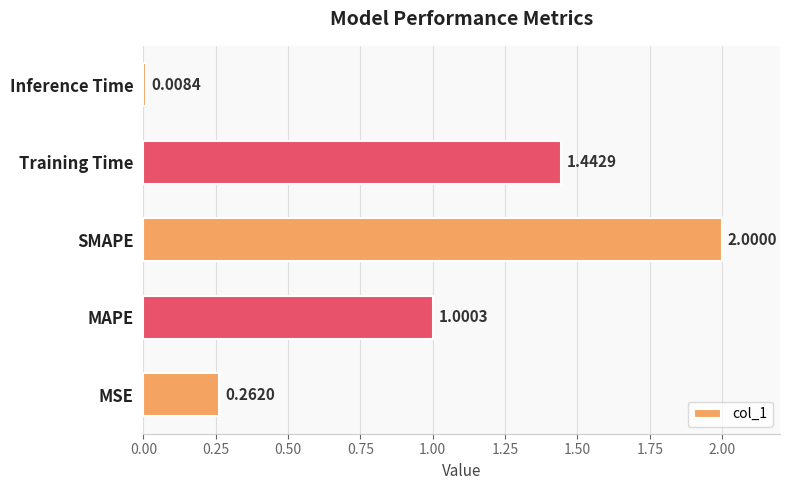

At which category does the chart reach its peak across all series?

SMAPE